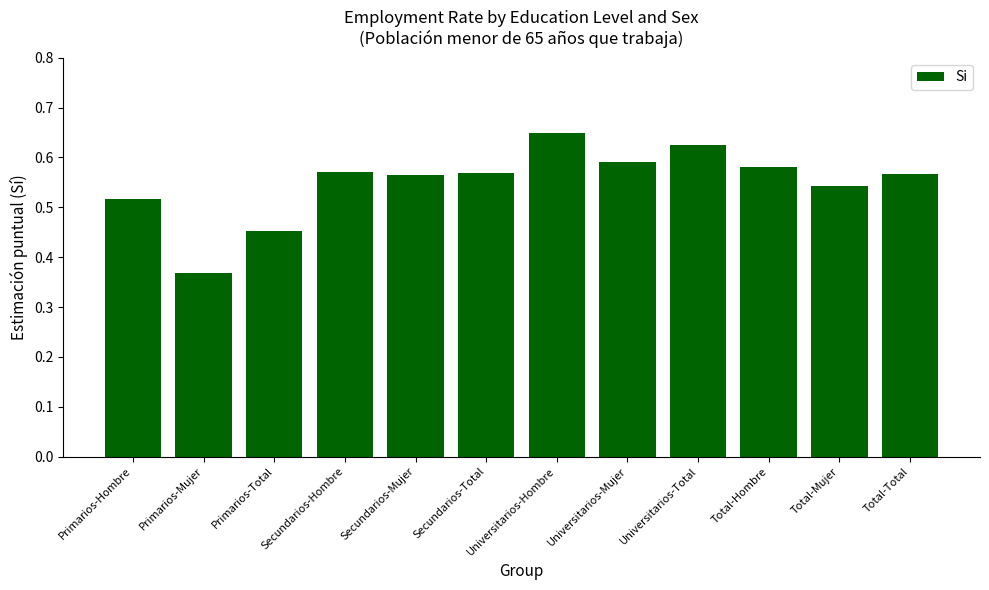

At which category does the chart reach its peak across all series?

Universitarios-Hombre